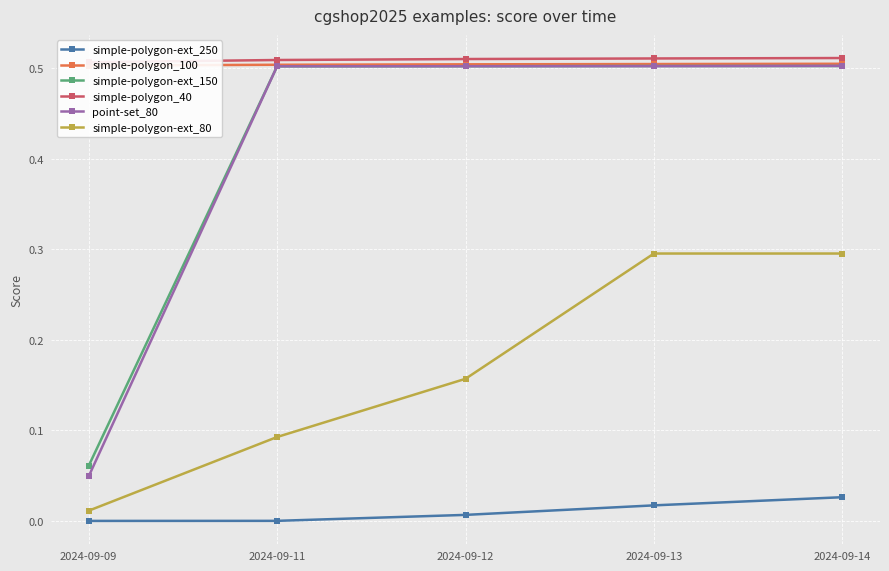

At which category is the sum across all series the highest?

2024-09-14